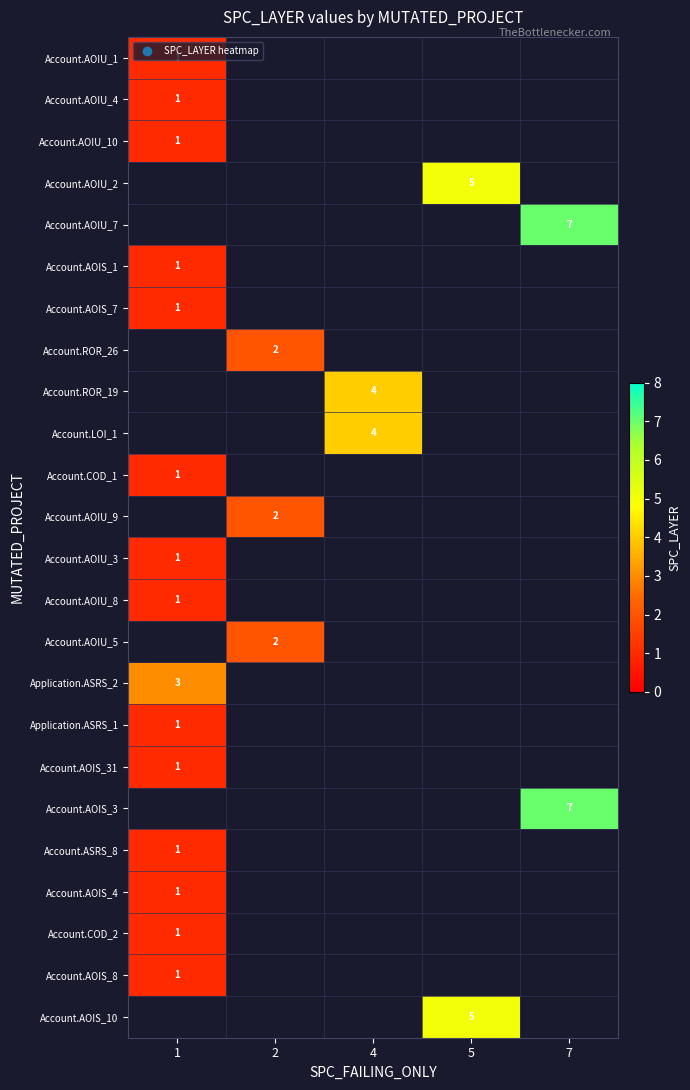

Which label corresponds to the smallest value in the chart?

1